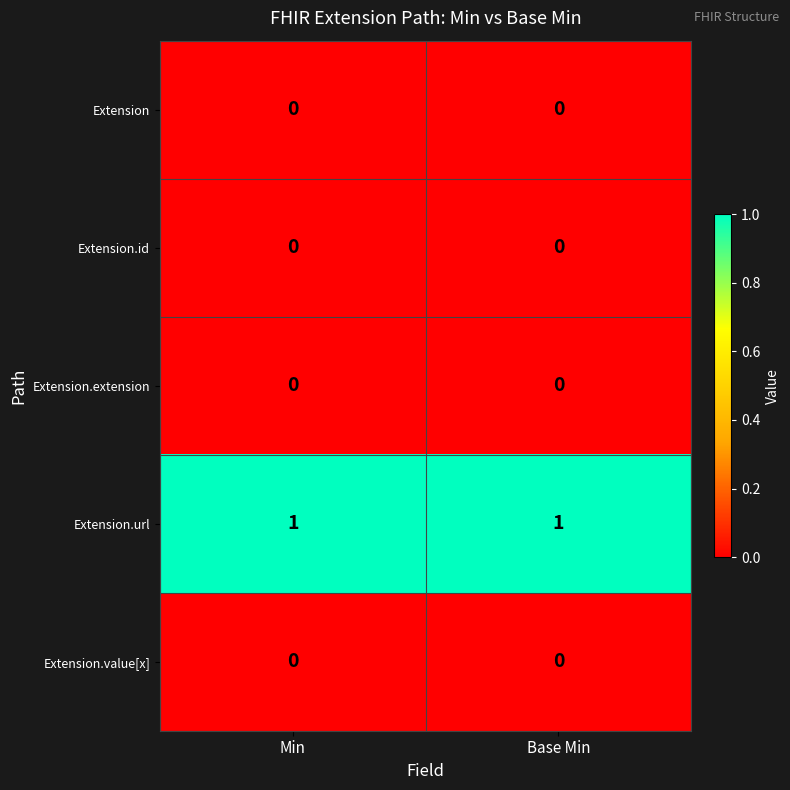

Reading right to left, extract all data points from this chart.

row_0: Base Min=0	Min=0
row_1: Base Min=0	Min=0
row_2: Base Min=0	Min=0
row_3: Base Min=1	Min=1
row_4: Base Min=0	Min=0